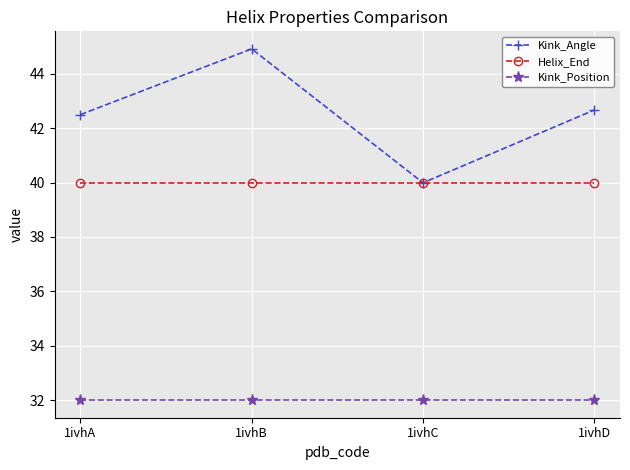

Is it true that Kink_Position equals 32.0 at 1ivhC?

True